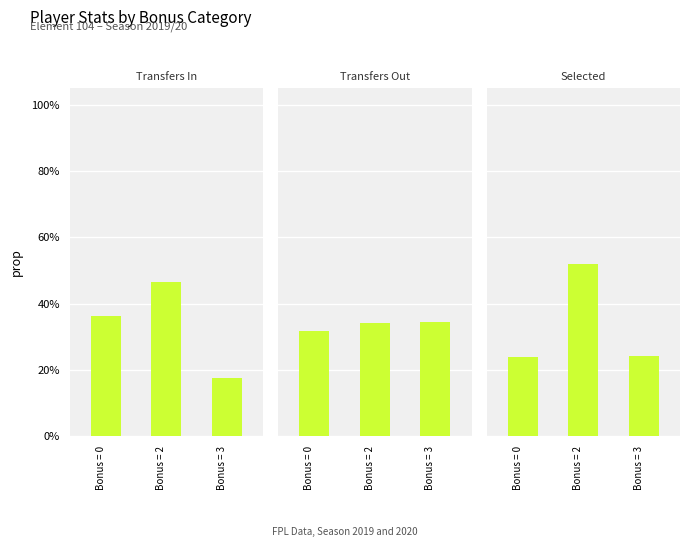

Count the Transfers In values in the range 0 to 1.

3